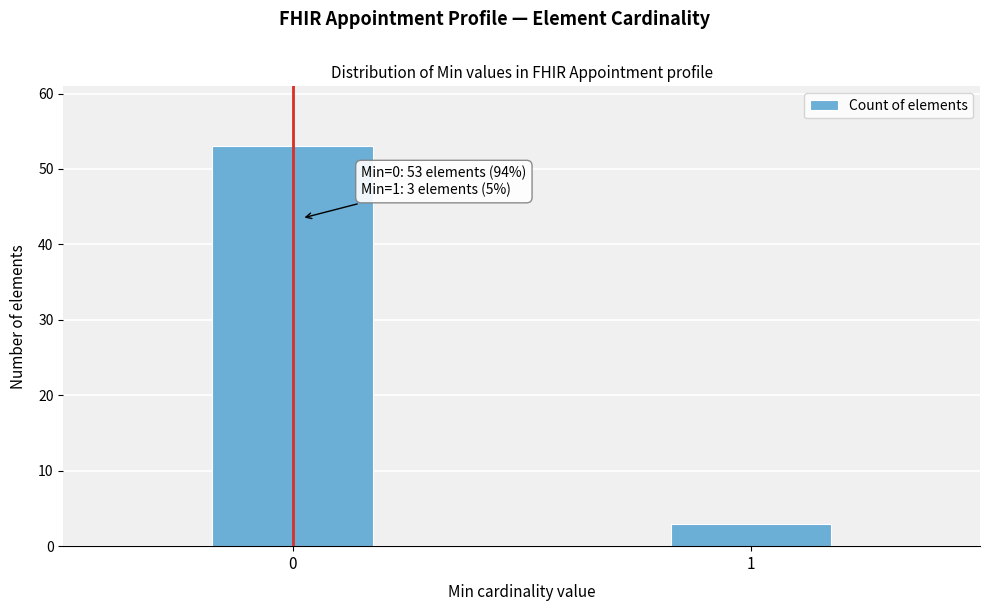

Reading right to left, transcribe all the data shown in this chart.

3	53